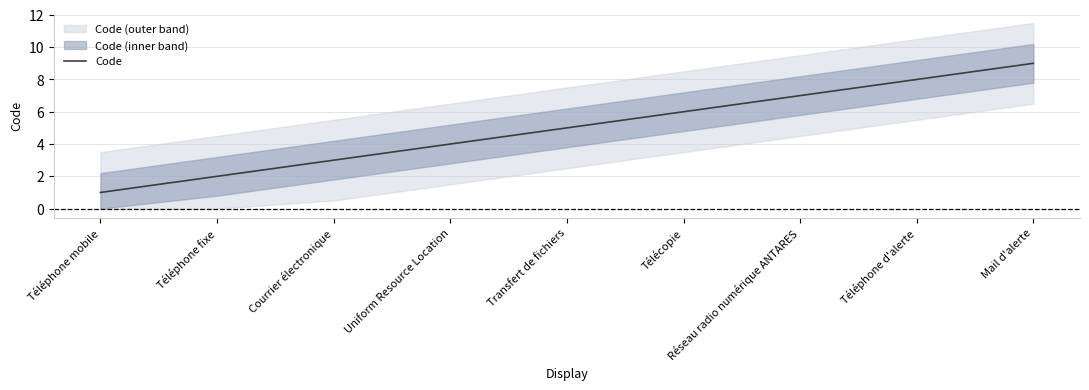

Reading left to right, extract all data points from this chart.

Téléphone mobile=1	Téléphone fixe=2	Courrier électronique=3	Uniform Resource Location=4	Transfert de fichiers=5	Télécopie=6	Réseau radio numérique ANTARES=7	Téléphone d'alerte=8	Mail d'alerte=9